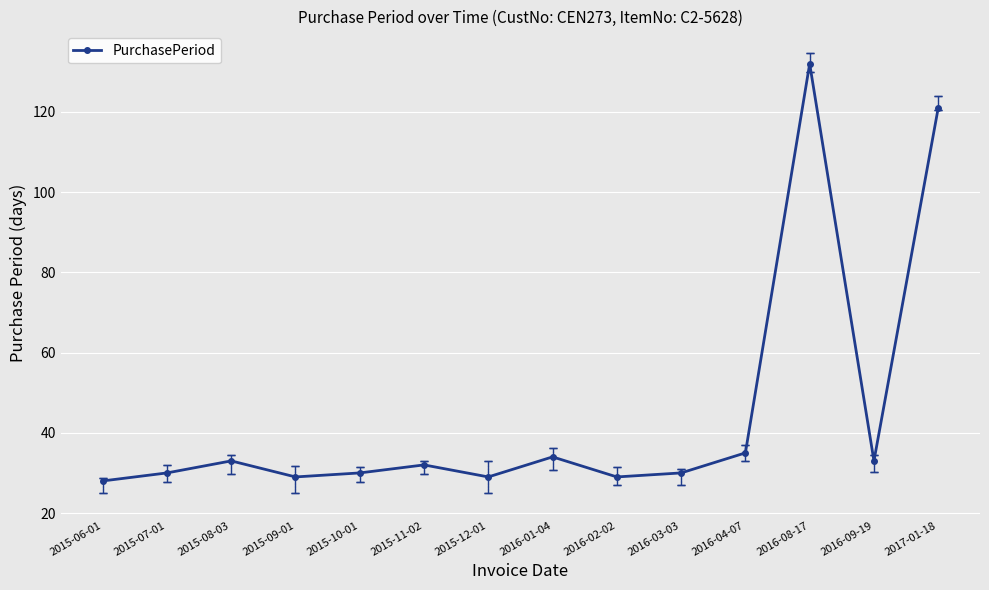

What is the label of the 1st point from the left?

2015-06-01